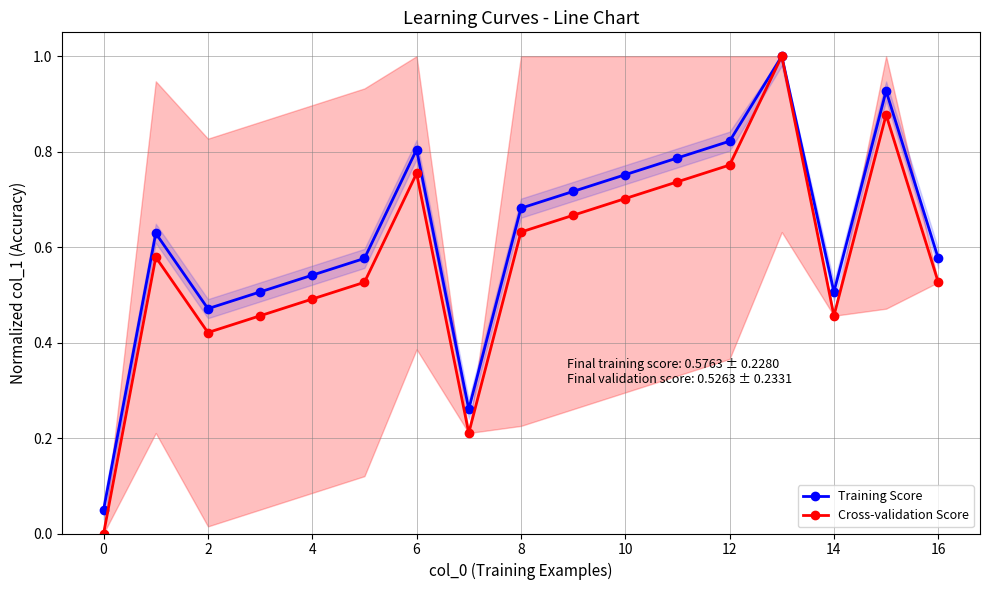

Which series has the largest range (max minus min)?

Cross-validation Score